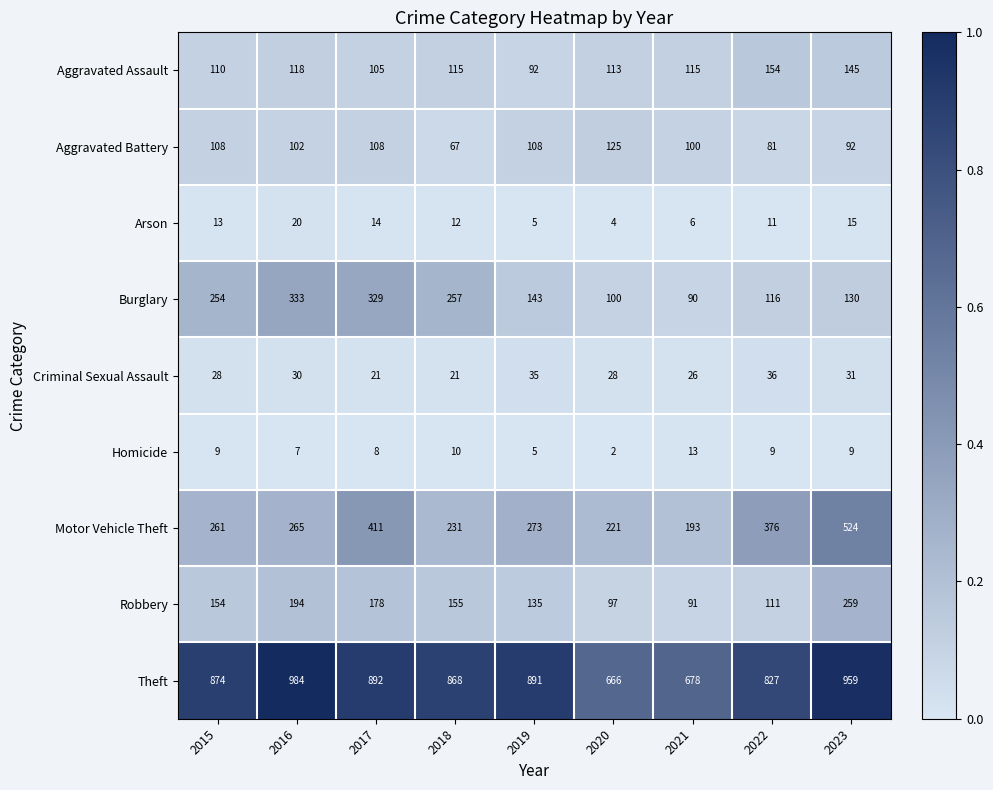

How many categories are shown in the chart?

9